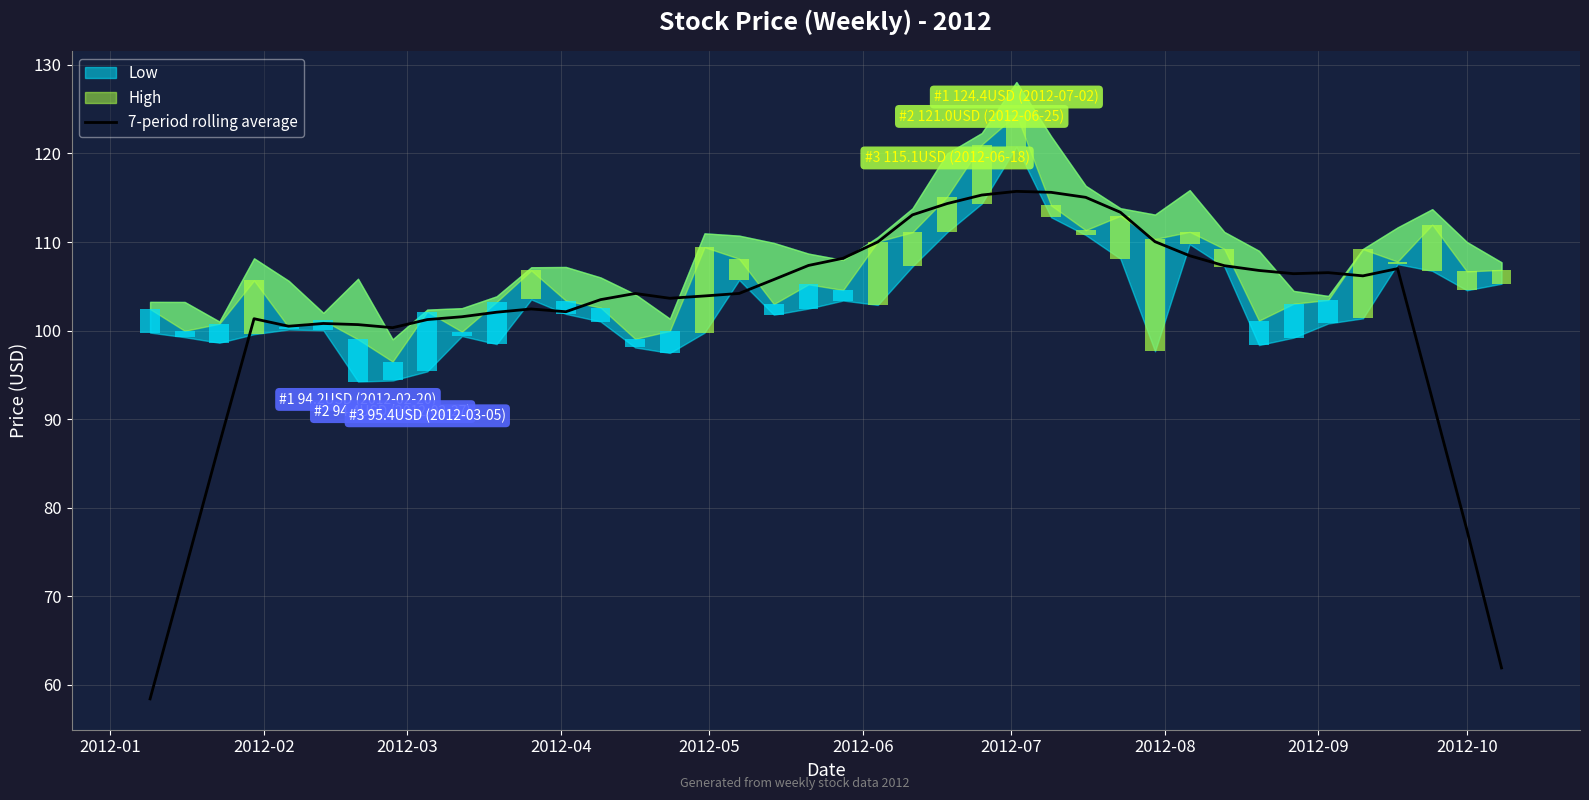

Count the number of values greater than 104.

21